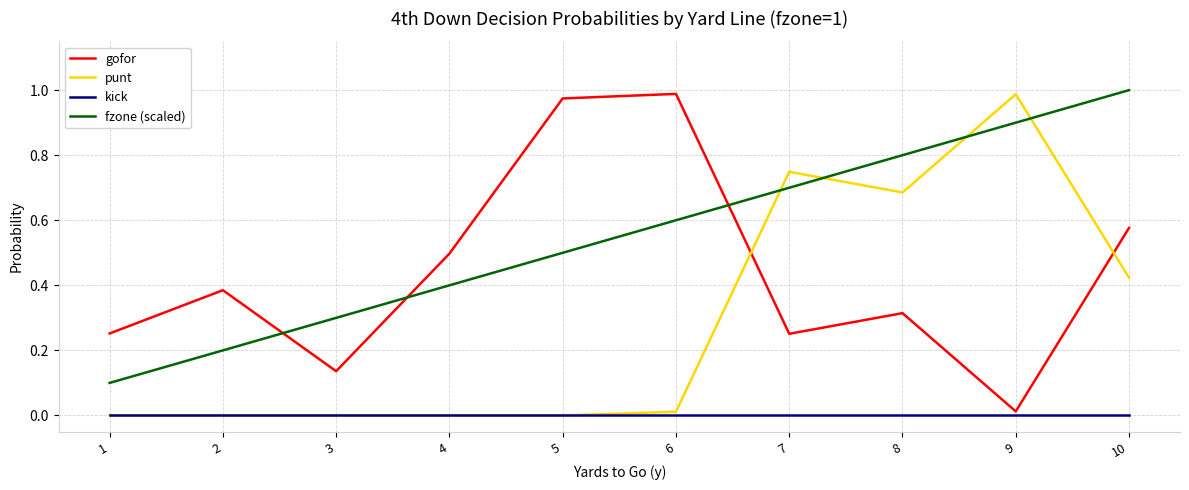

What is the spread (max minus min) of values at 8?

0.8